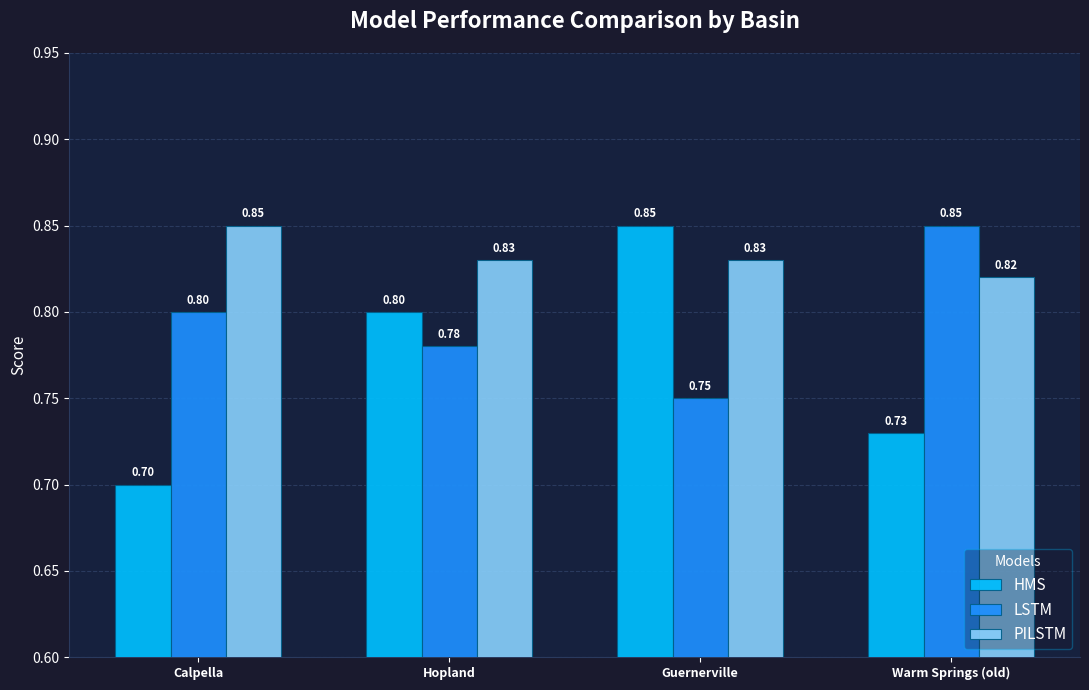

What is the difference between the LSTM values at Warm Springs (old) and Hopland?

0.1